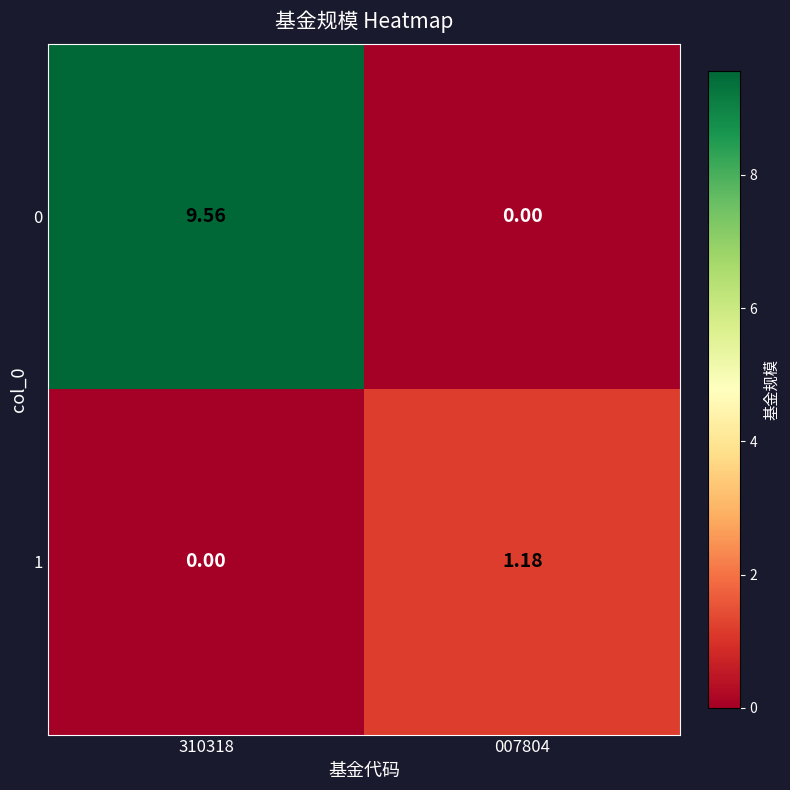

Which label corresponds to the largest value in the chart?

310318